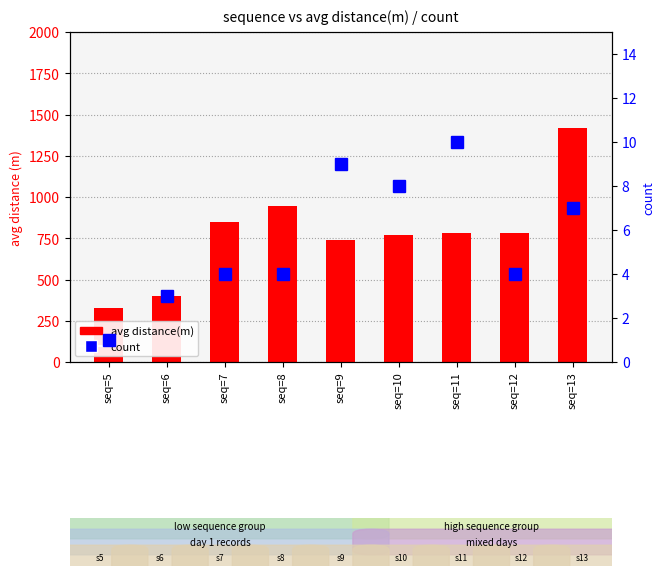

Does the chart contain any negative values?

No